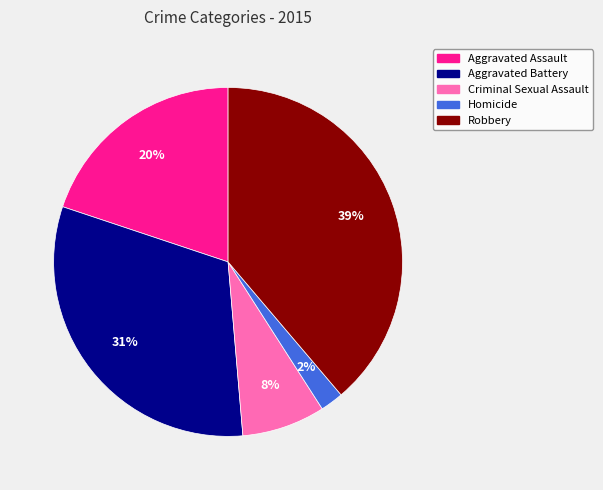

Which slice is the largest?

Robbery